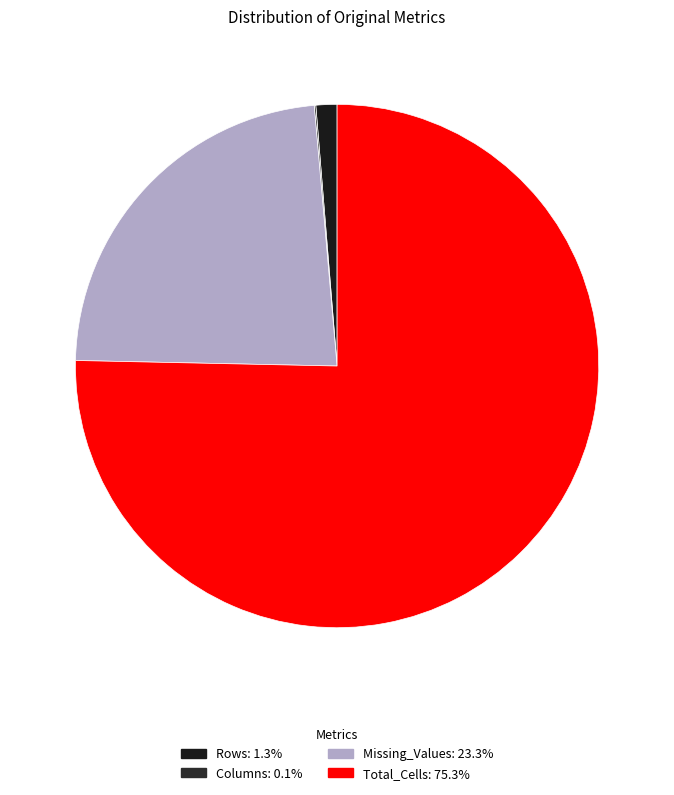

What percentage is the Rows slice, to the nearest percent?

1%